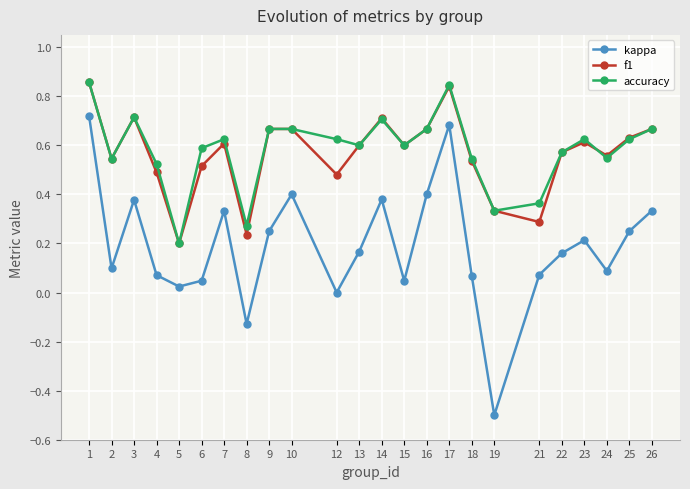

How many lines are shown in the chart?

3